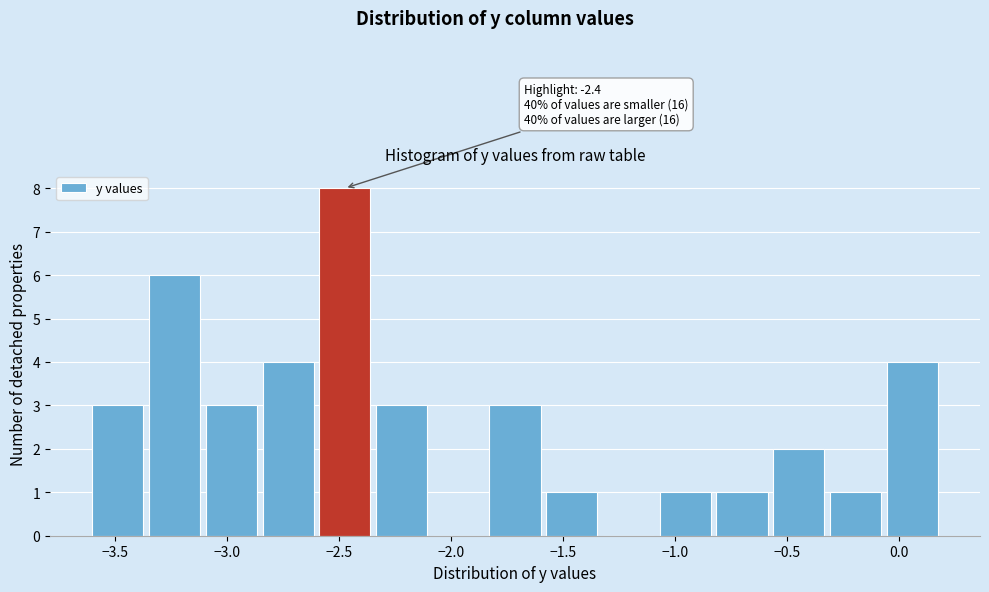

Over which range of the x-axis is the bar tallest?

-2.60 to -2.35